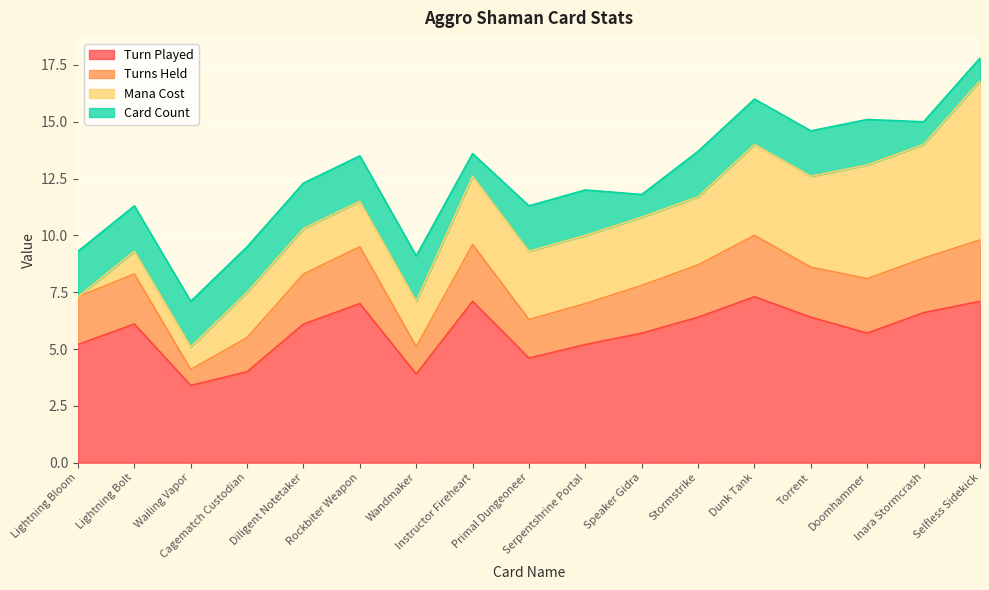

What is the maximum value shown in the chart?

7.3